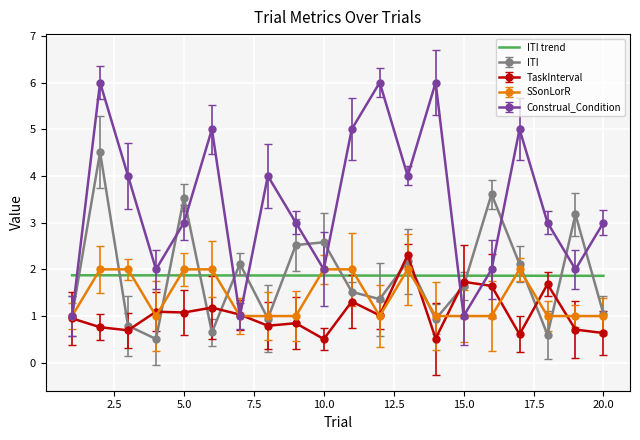

What is the highest value of the TaskInterval series?

2.3